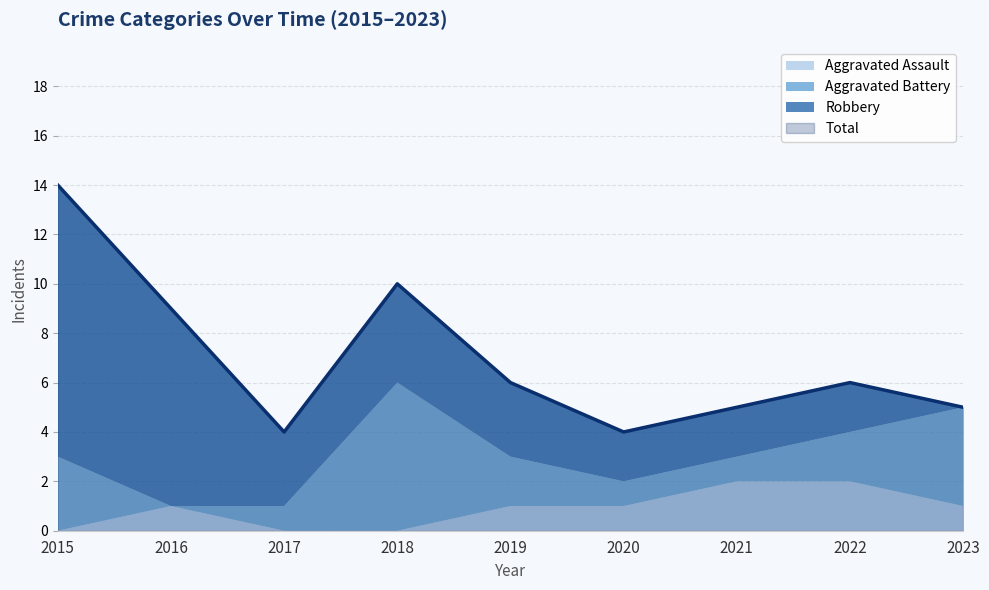

How many interior local valleys does the Aggravated Battery series have?

1